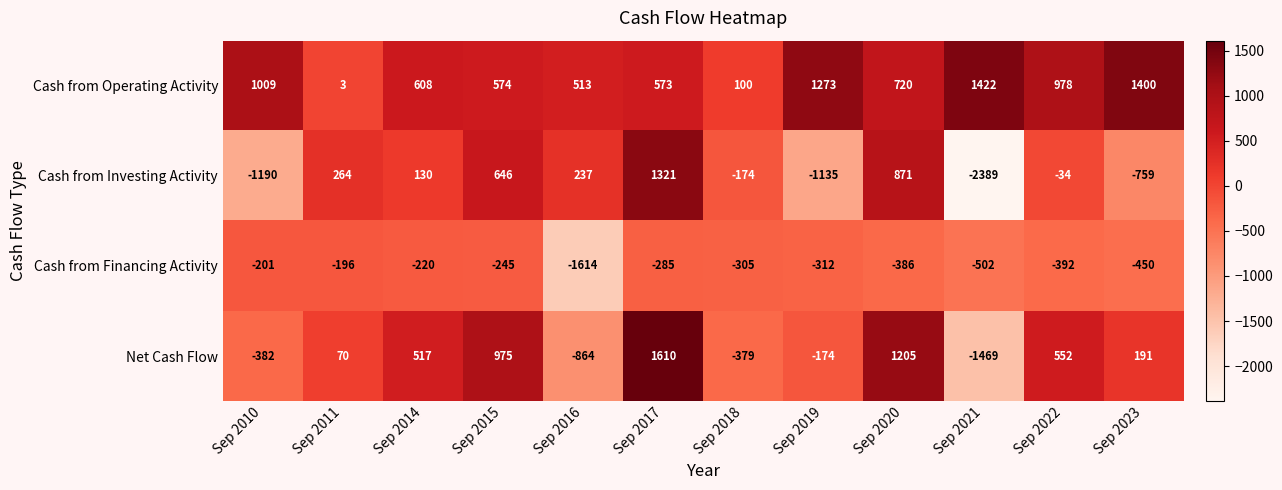

Read the Net Cash Flow value at Sep 2016, to the nearest 50.

-850